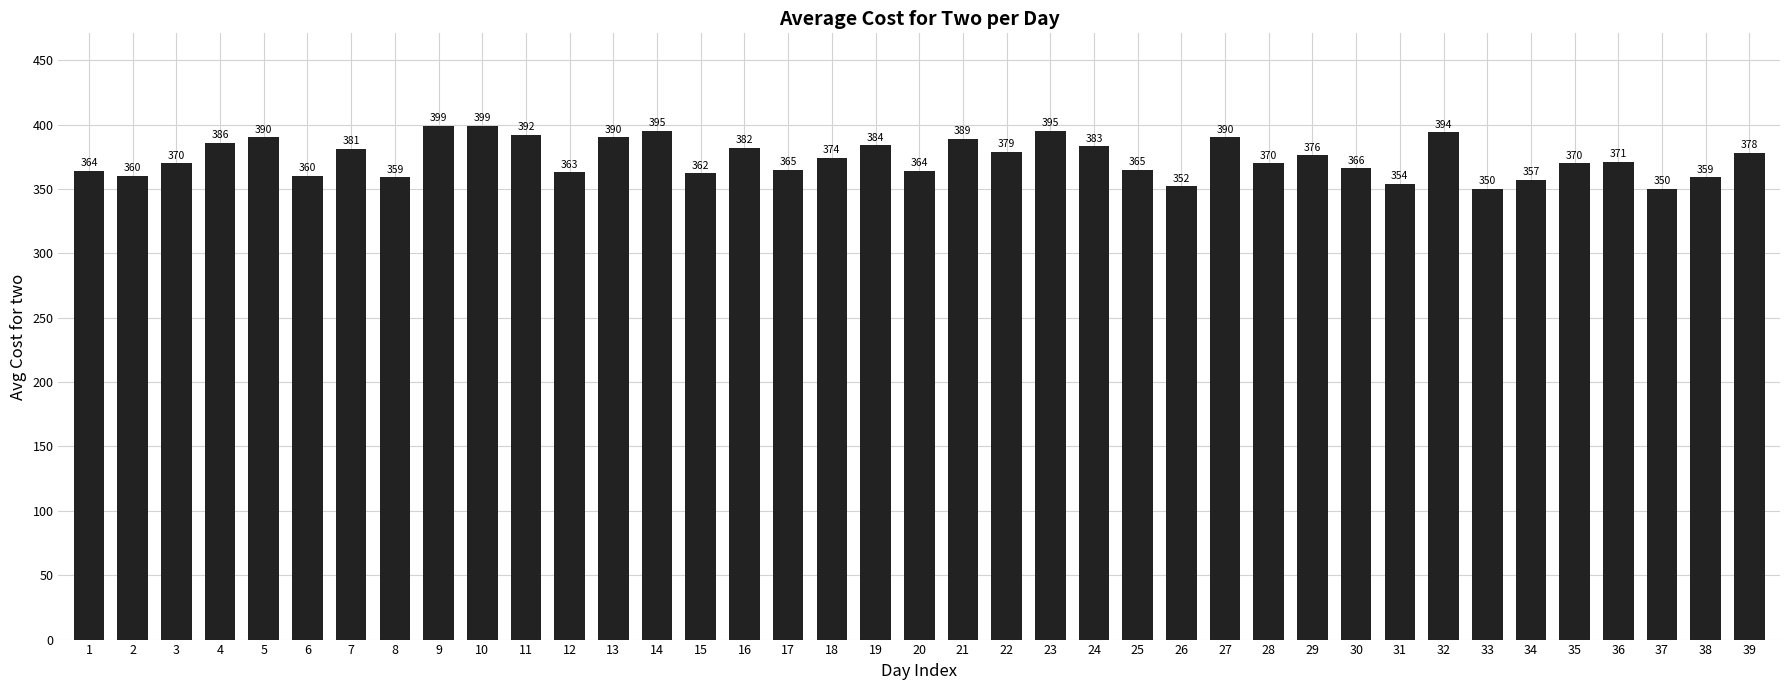

What is the difference between the maximum and minimum values?

49